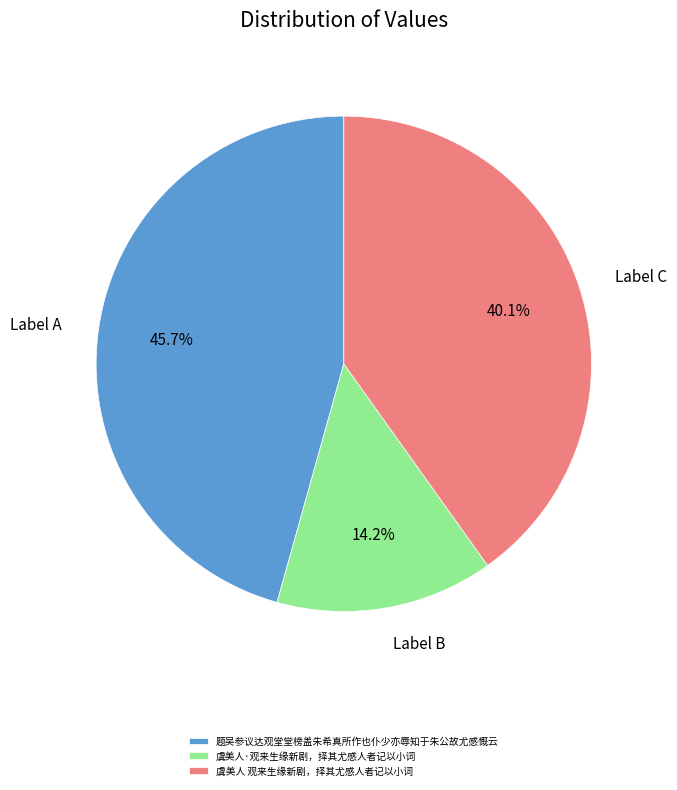

How much of the chart is everything except 虞美人 观来生缘新剧，择其尤感人者记以小词?

59.9%